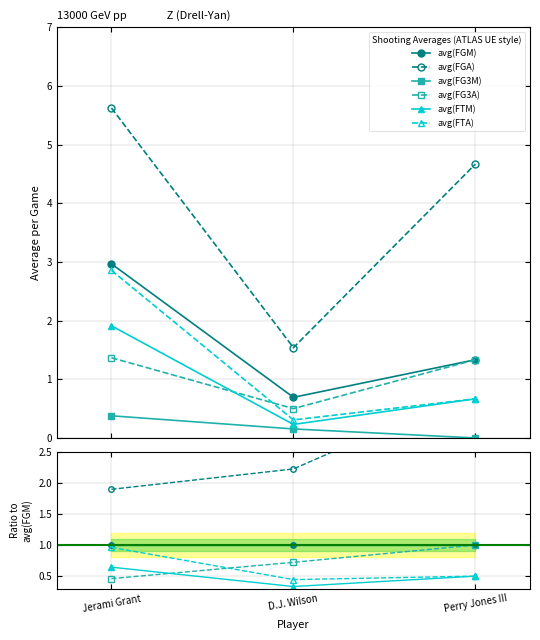

Which series has the largest total across all categories?

avg(FGA)